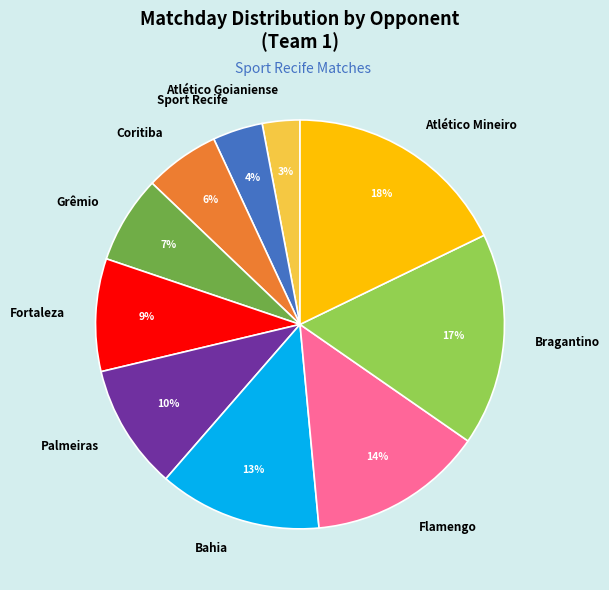

Does any single category account for the majority?

No